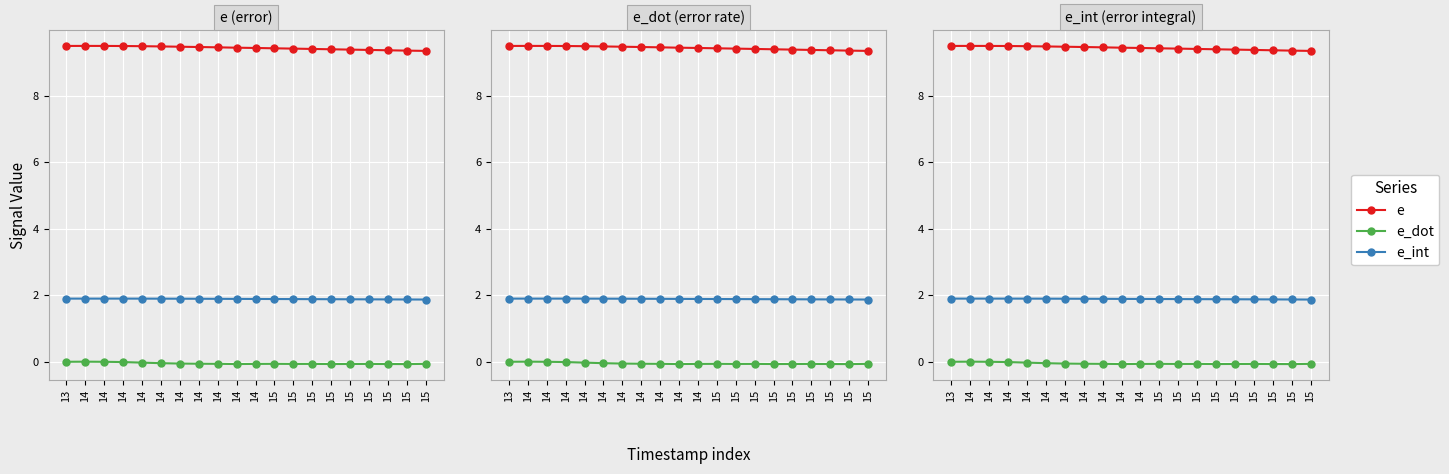

Is it true that e_int equals 1.9 at 15?

True